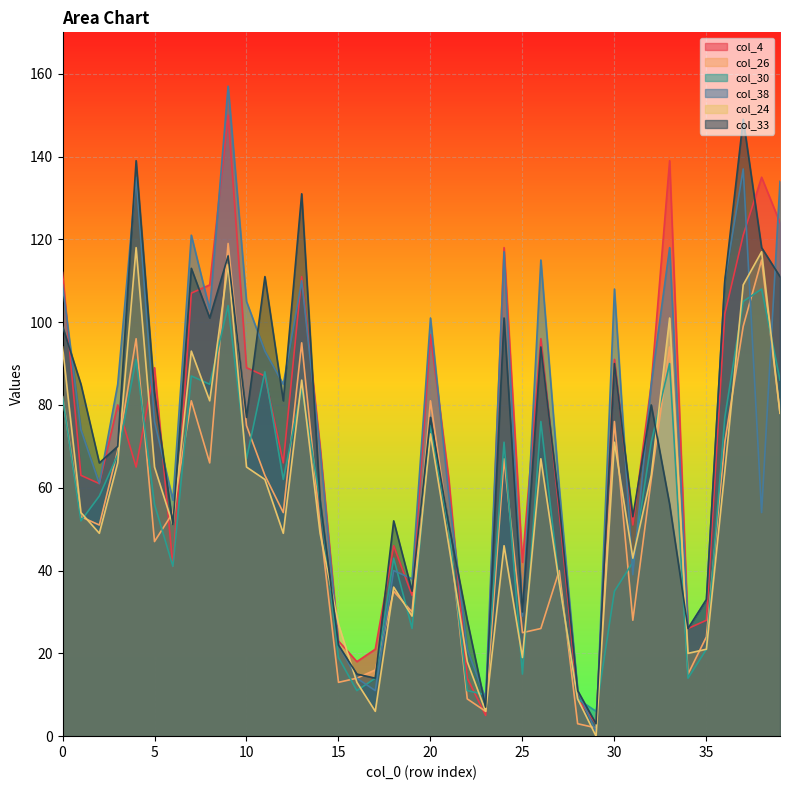

Which series changed the most between 29 and 39?

col_38